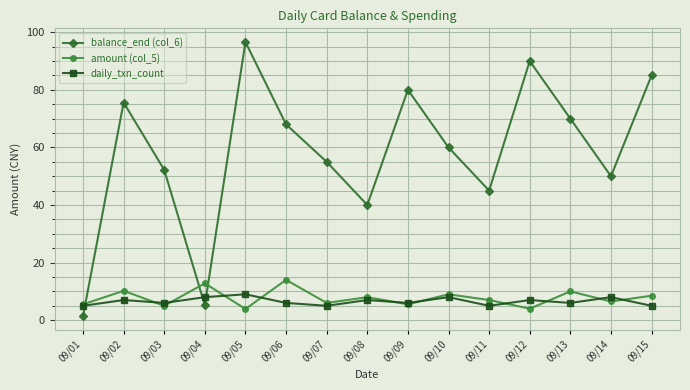

What is the spread (max minus min) of values at 09/12?

86.0